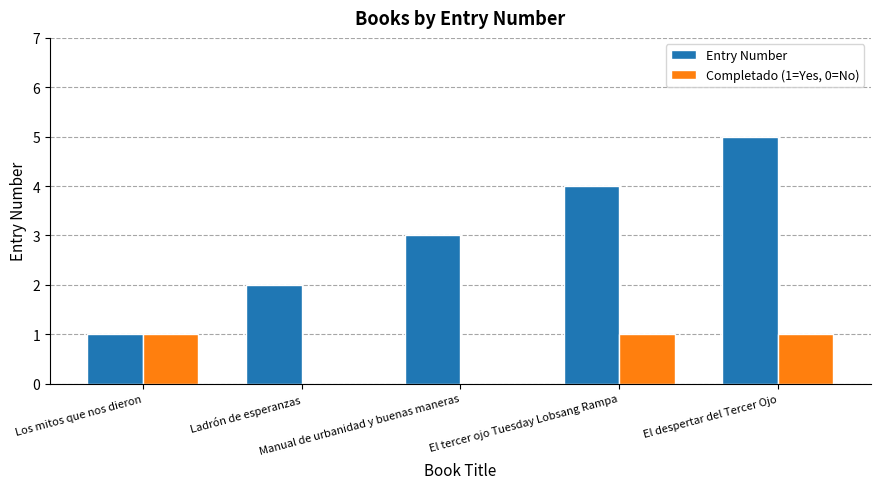

Reading left to right, transcribe all the data shown in this chart.

Entry Number: Los mitos que nos dieron=1	Ladrón de esperanzas=2	Manual de urbanidad y buenas maneras=3	El tercer ojo Tuesday Lobsang Rampa=4	El despertar del Tercer Ojo=5
Completado (1=Yes, 0=No): Los mitos que nos dieron=1	Ladrón de esperanzas=0	Manual de urbanidad y buenas maneras=0	El tercer ojo Tuesday Lobsang Rampa=1	El despertar del Tercer Ojo=1